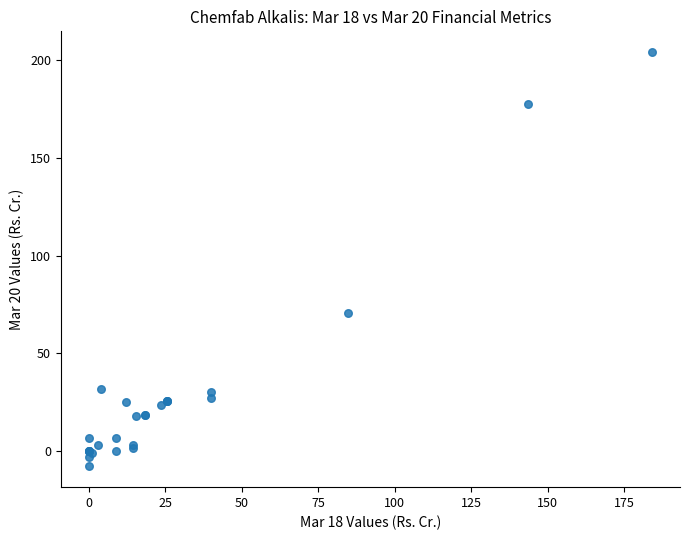

What Y value in the scatter plot is closest to 98?

70.8